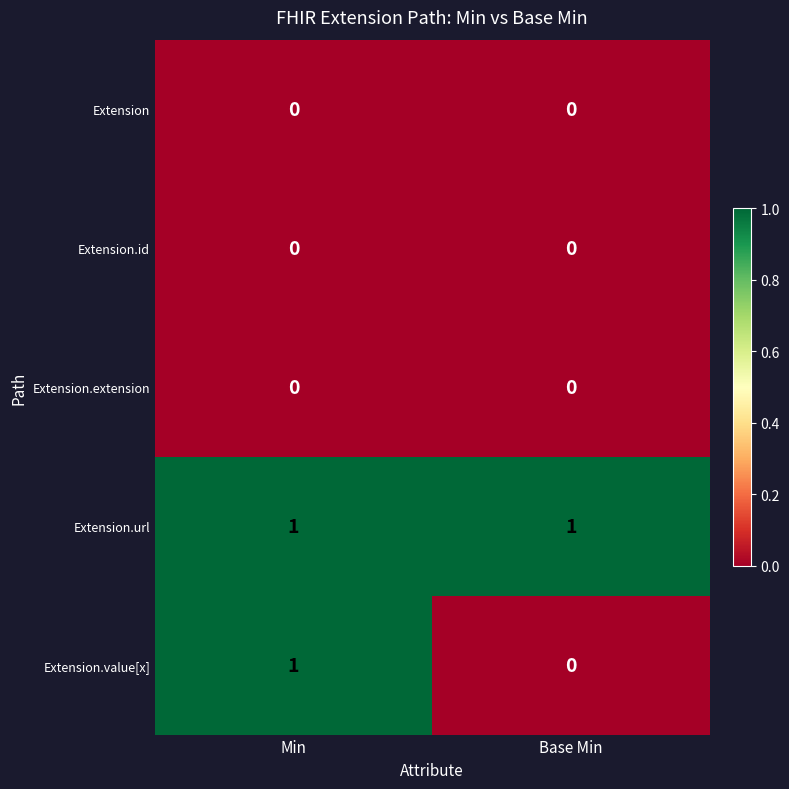

Reading left to right, what are all the values shown in this chart?

Extension: Min=0	Base Min=0
Extension.id: Min=0	Base Min=0
Extension.extension: Min=0	Base Min=0
Extension.url: Min=1	Base Min=1
Extension.value[x]: Min=1	Base Min=0